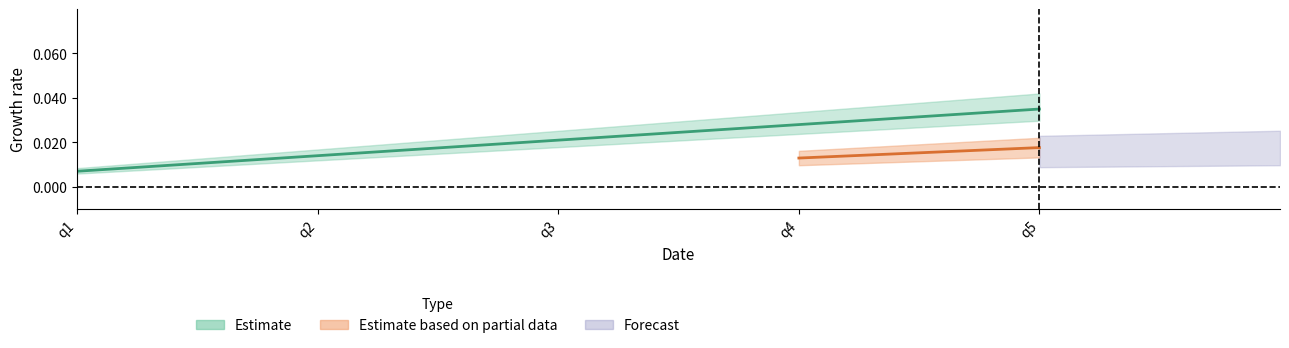

At which label is the value closest to 0?

q1